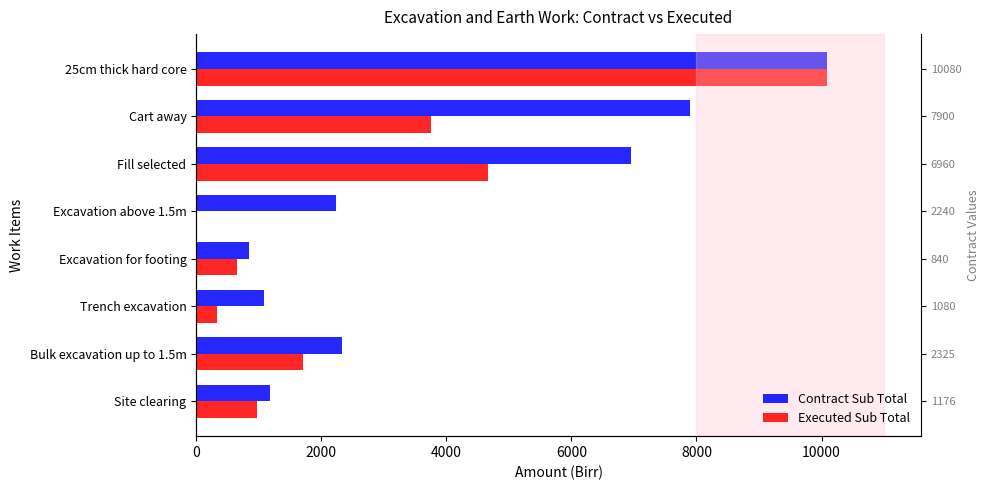

At Site clearing, list the series in order from largest to smallest.

Contract Sub Total, Executed Sub Total